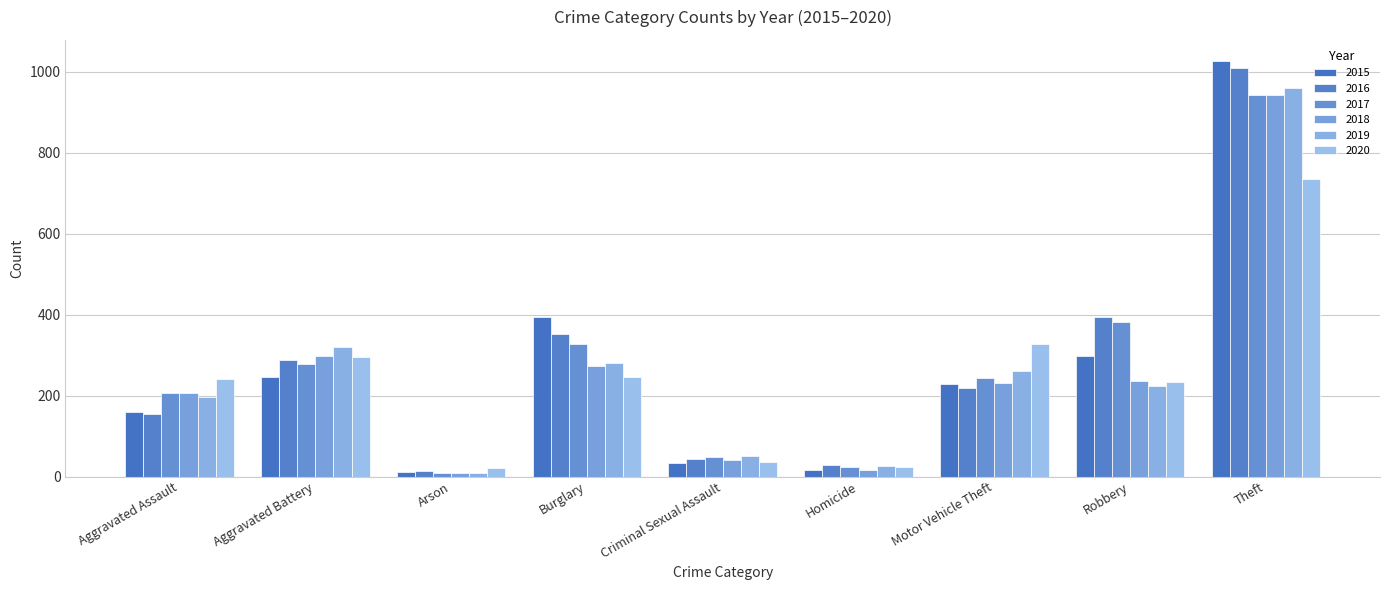

Which series has the largest total across all categories?

2016